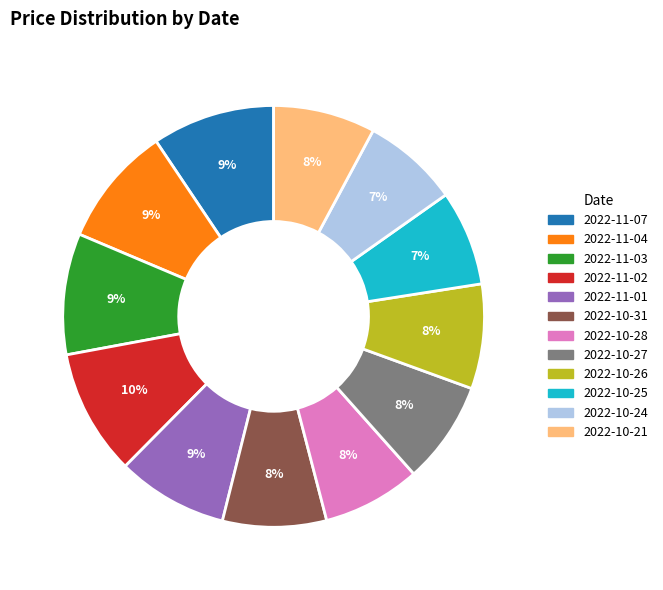

To the nearest percent, what is the difference between the 2022-11-04 and 2022-10-31 slice percentages?

1%